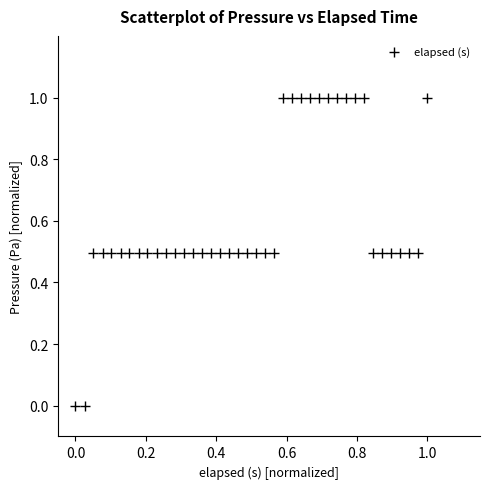

What is the range of Y values (max minus min)?

1.0